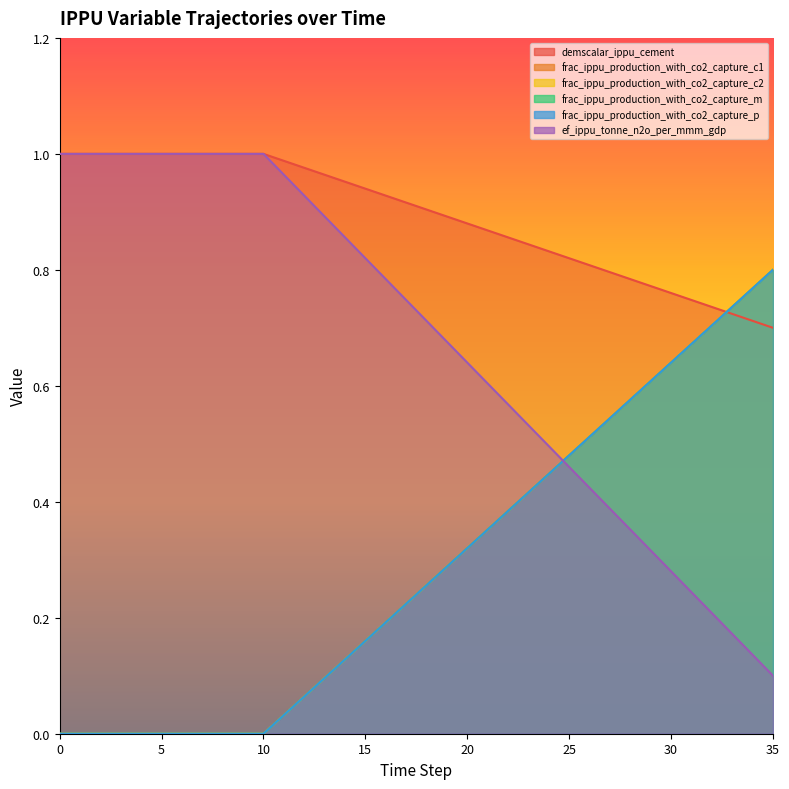

What are all the series names shown in the legend?

demscalar_ippu_cement, frac_ippu_production_with_co2_capture_c1, frac_ippu_production_with_co2_capture_c2, frac_ippu_production_with_co2_capture_m, frac_ippu_production_with_co2_capture_p, ef_ippu_tonne_n2o_per_mmm_gdp